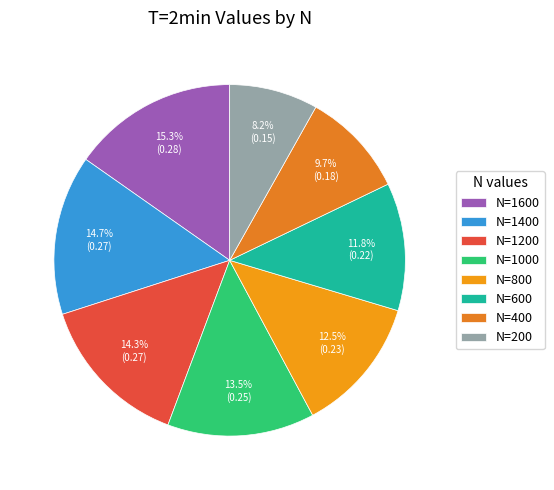

To the nearest percent, what portion does N=800 represent?

13%